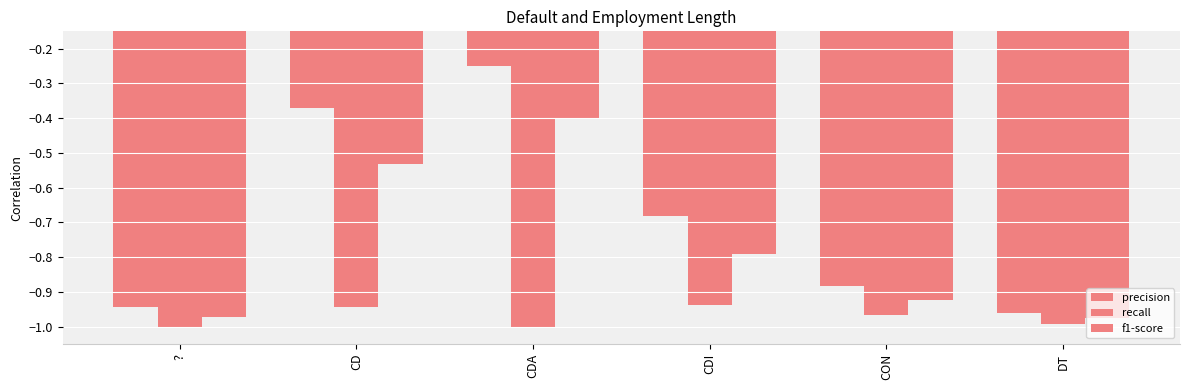

At which category is the sum across all series the highest?

CDA